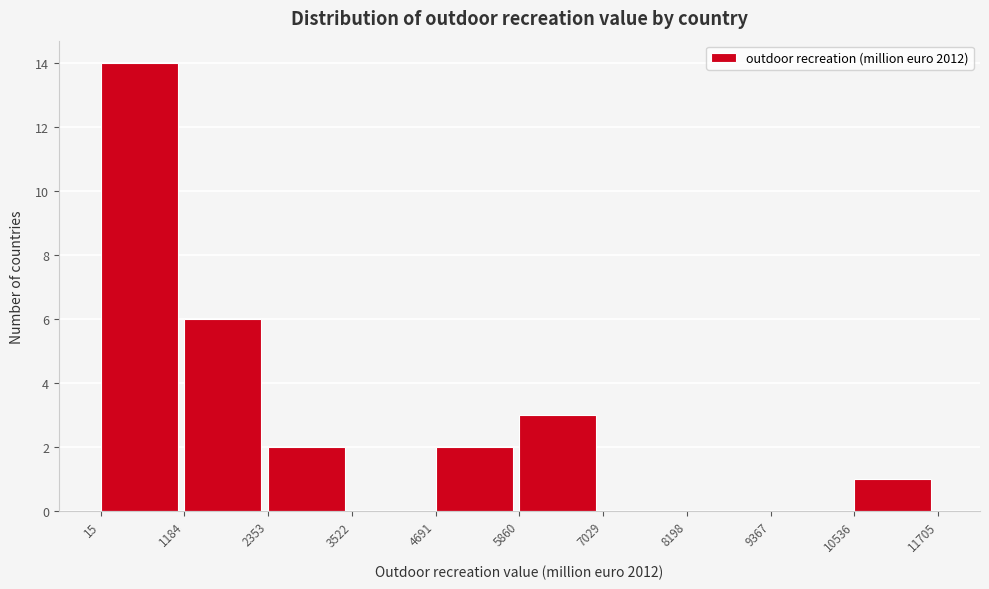

Over which range of the x-axis is the bar tallest?

15 to 1184